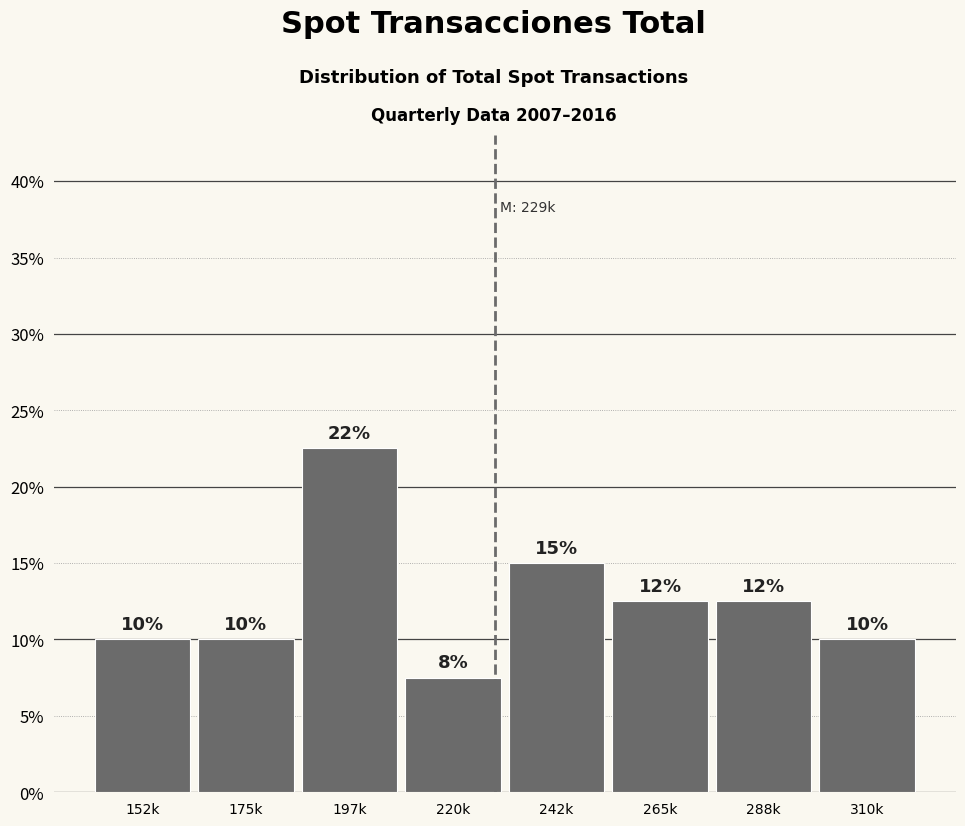

True or false: the data shows 5.8 at 310k.

False